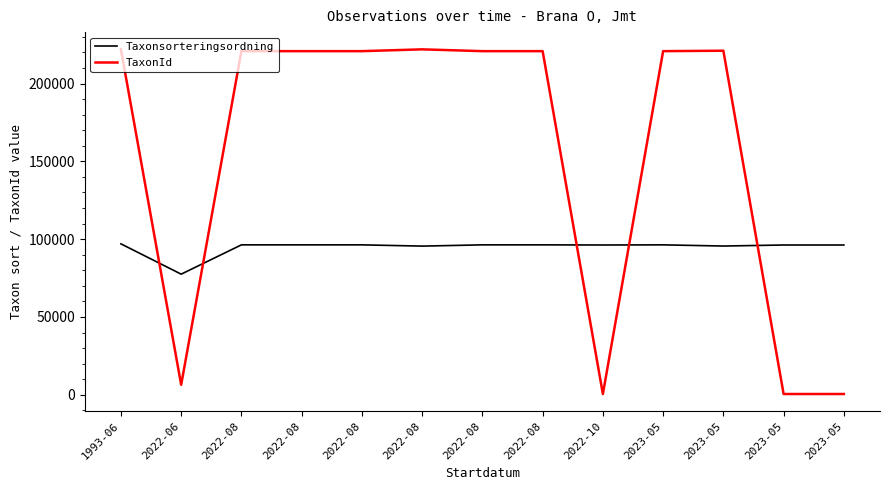

What is the label of the 2nd point from the right?

2023-05